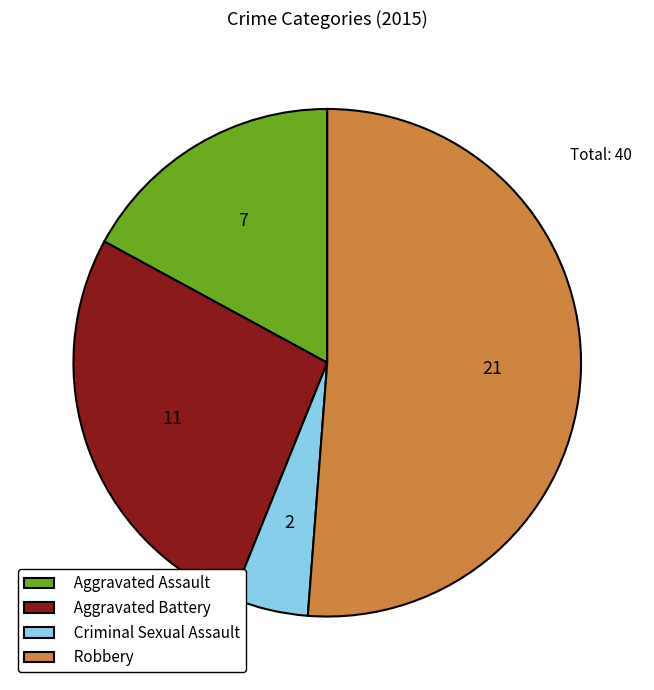

Count the number of slices in the pie.

4